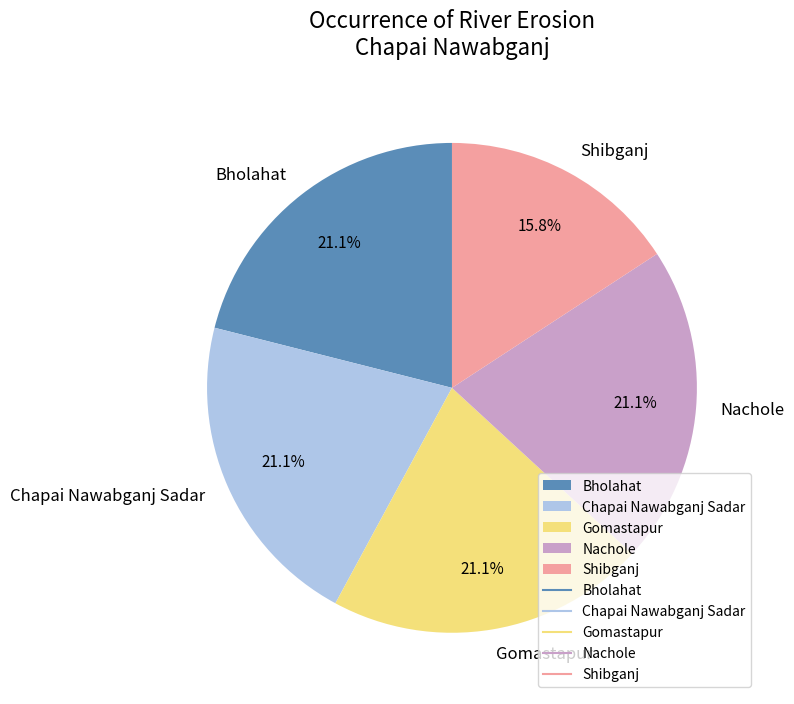

Which slice is the smallest?

Shibganj